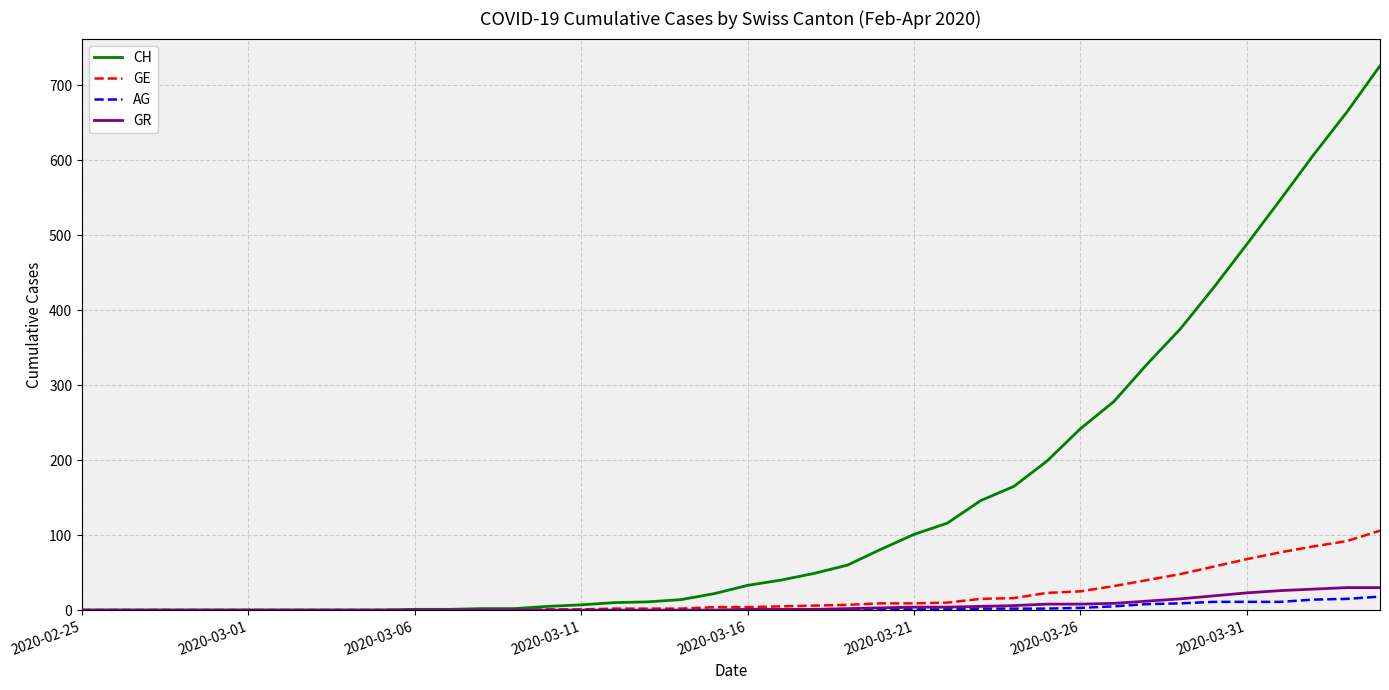

Which series has the largest total across all categories?

CH